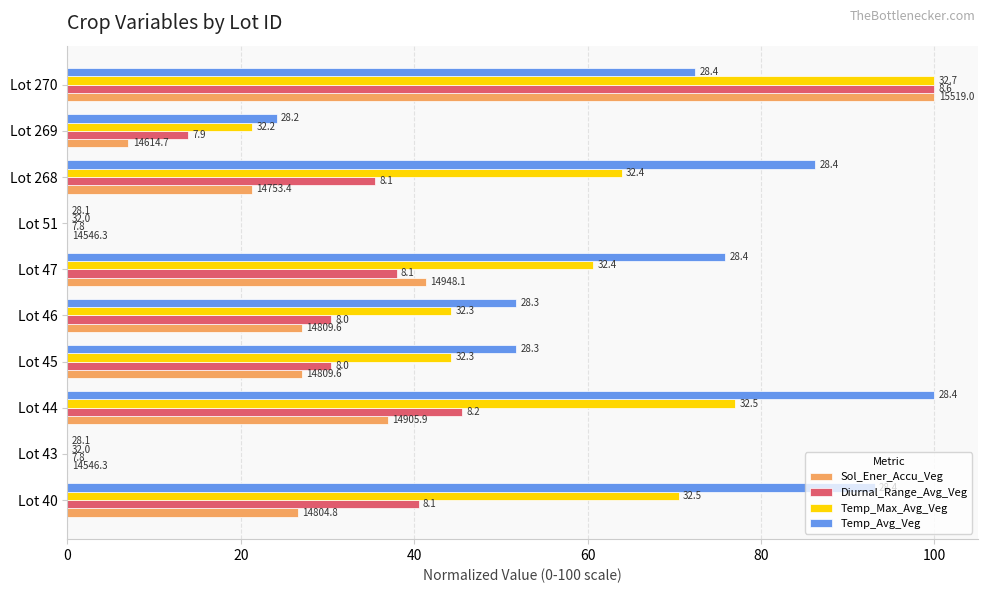

What are all the series names shown in the legend?

Sol_Ener_Accu_Veg, Diurnal_Range_Avg_Veg, Temp_Max_Avg_Veg, Temp_Avg_Veg